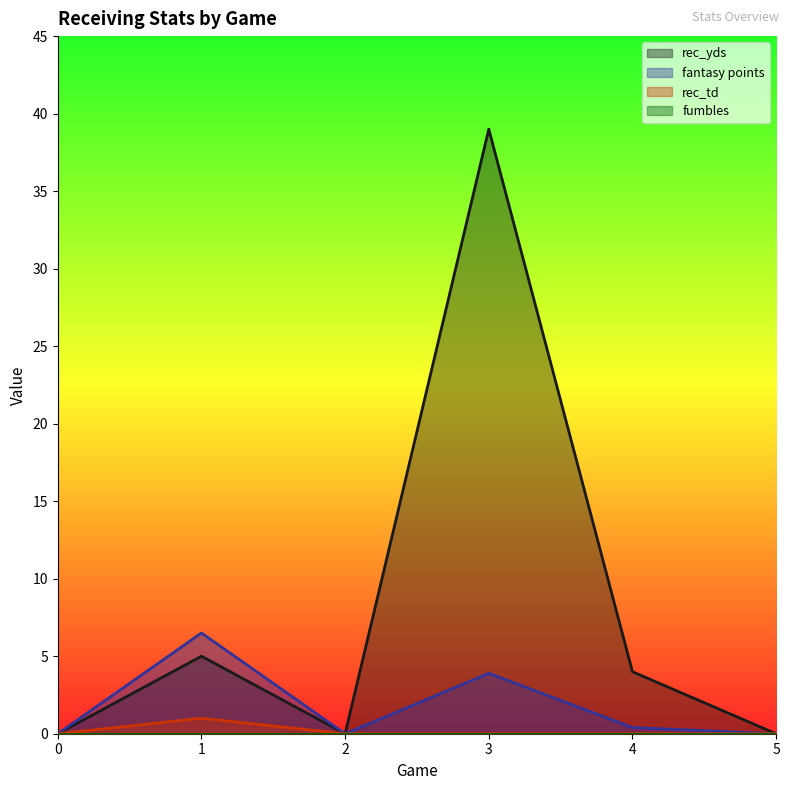

Reading left to right, what are all the values shown in this chart?

rec_yds: 0=0.0	1=5.0	2=0.0	3=39.0	4=4.0	5=0.0
fantasy points: 0=0.0	1=6.5	2=0.0	3=3.9	4=0.4	5=0.0
rec_td: 0=0.0	1=1.0	2=0.0	3=0.0	4=0.0	5=0.0